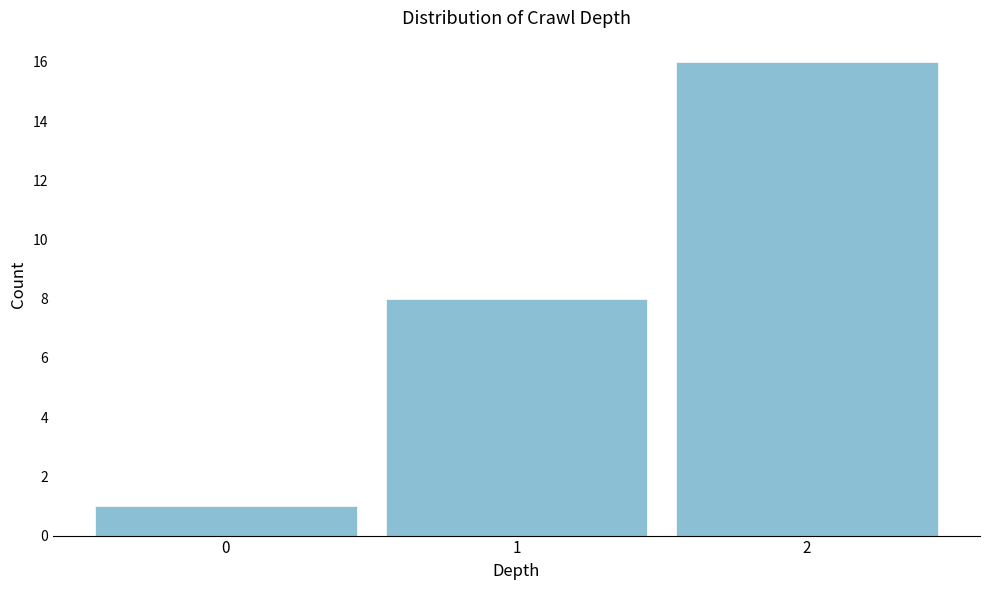

Reading left to right, what are all the values shown in this chart?

1	8	16